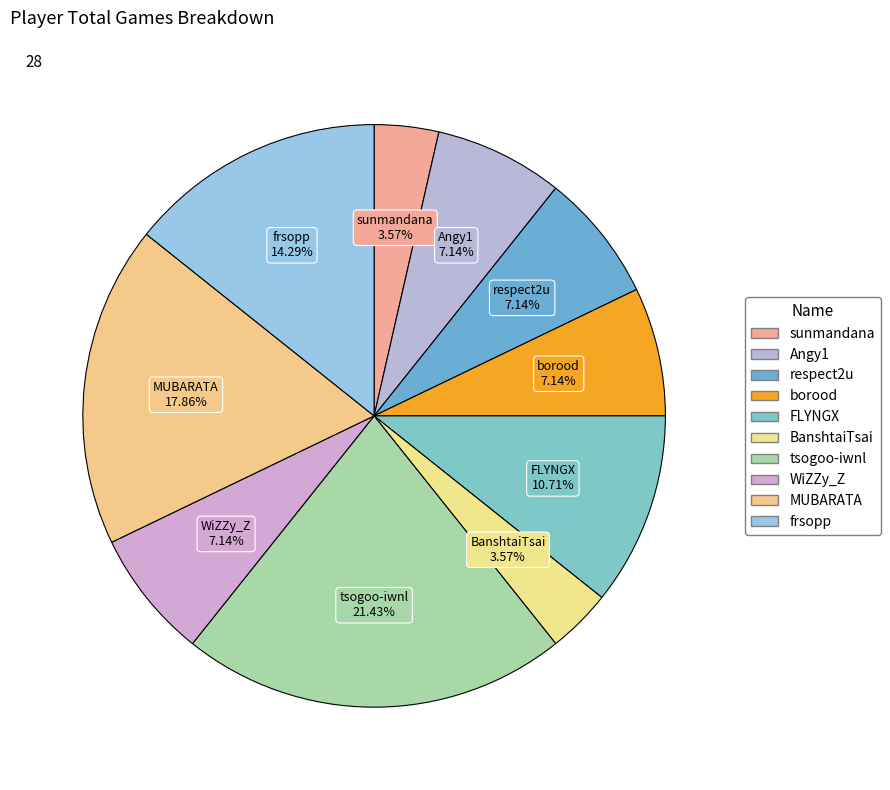

Does BanshtaiTsai represent more than half of the total?

No